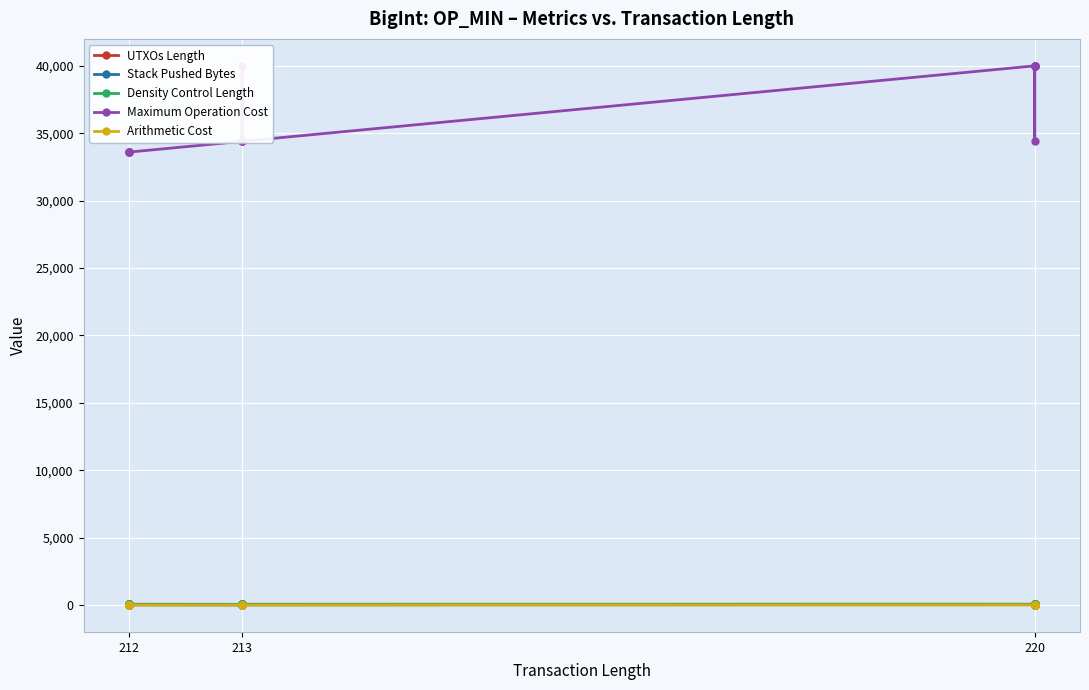

What is the smallest value displayed?

1